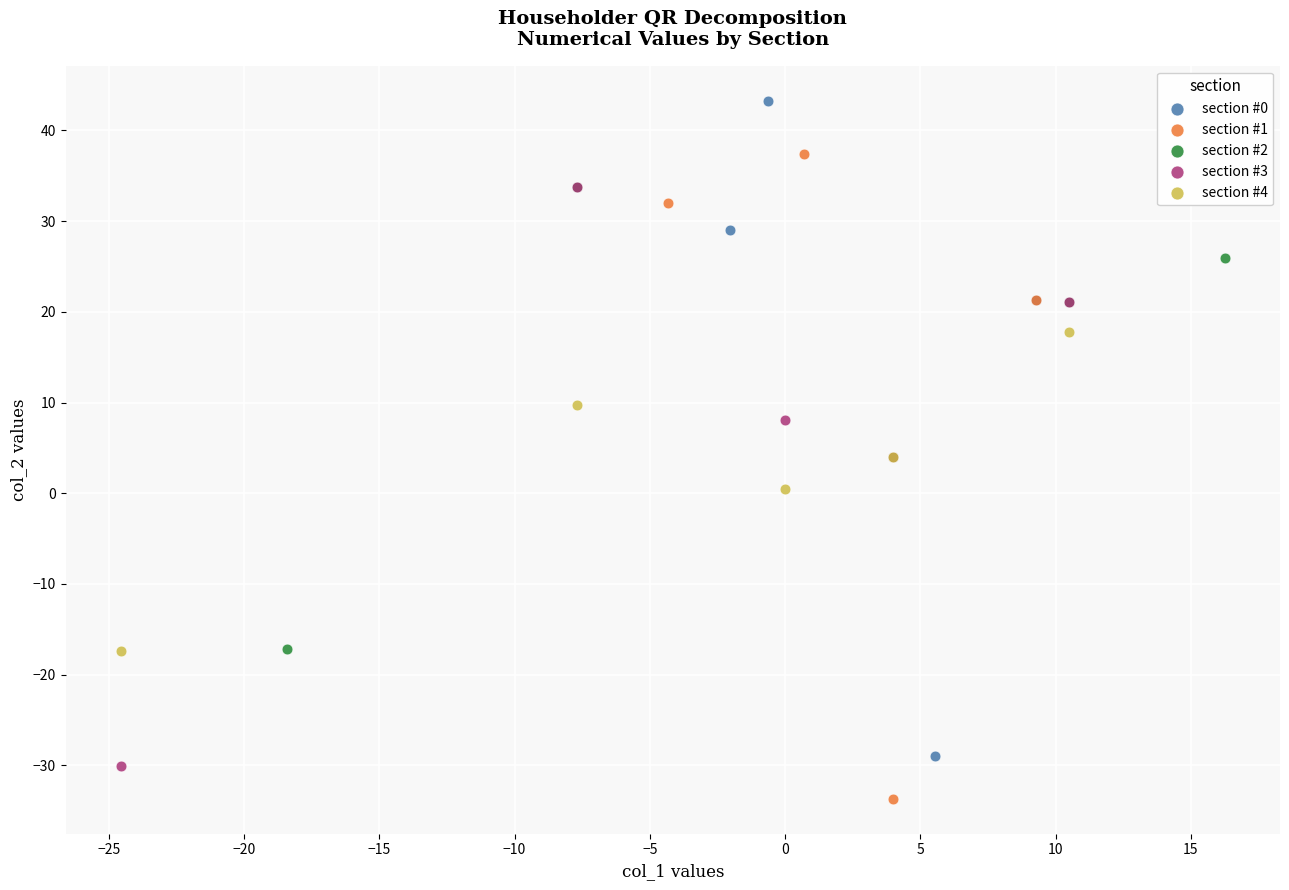

Which series contains the highest Y value?

section #0